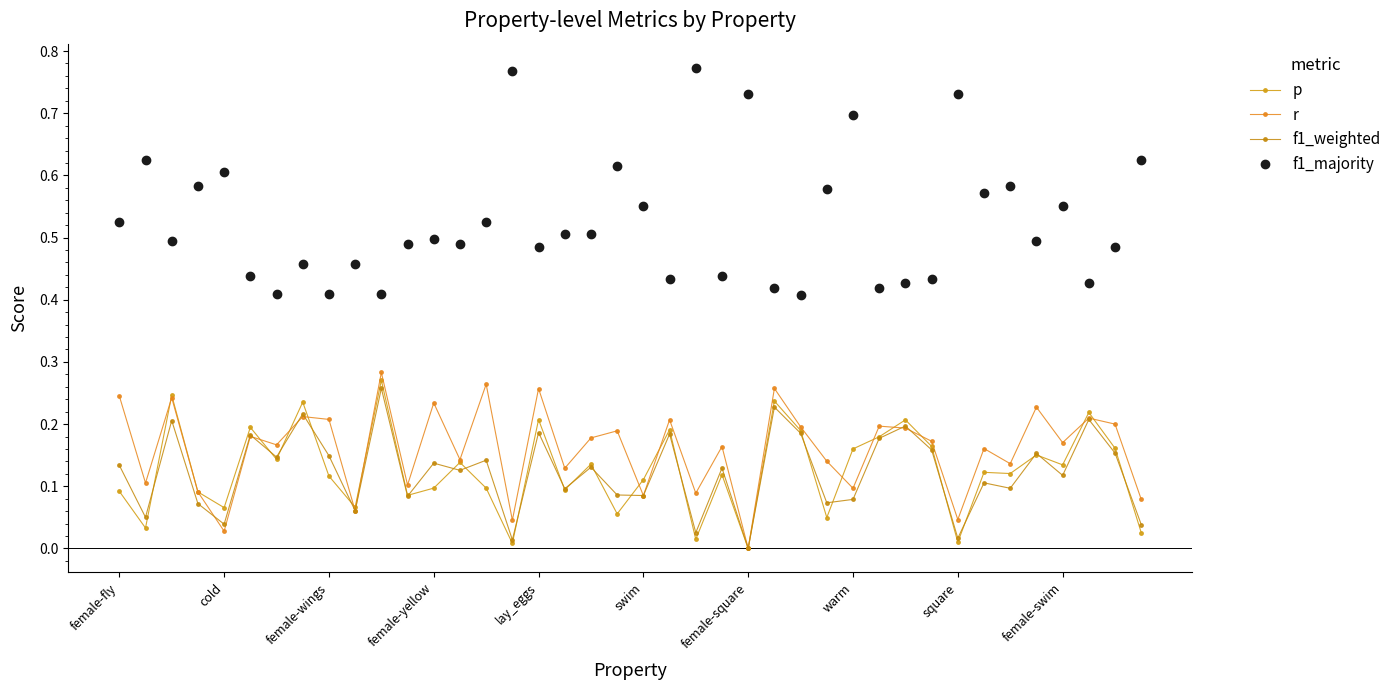

True or false: f1_majority and f1_weighted cross at least once.

False